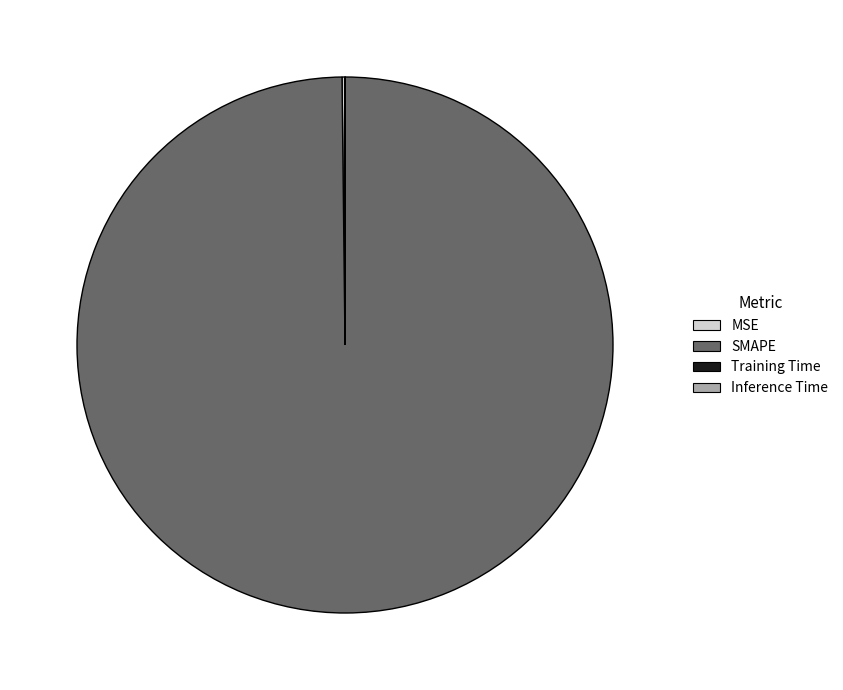

True or false: SMAPE accounts for 100% of the total.

True